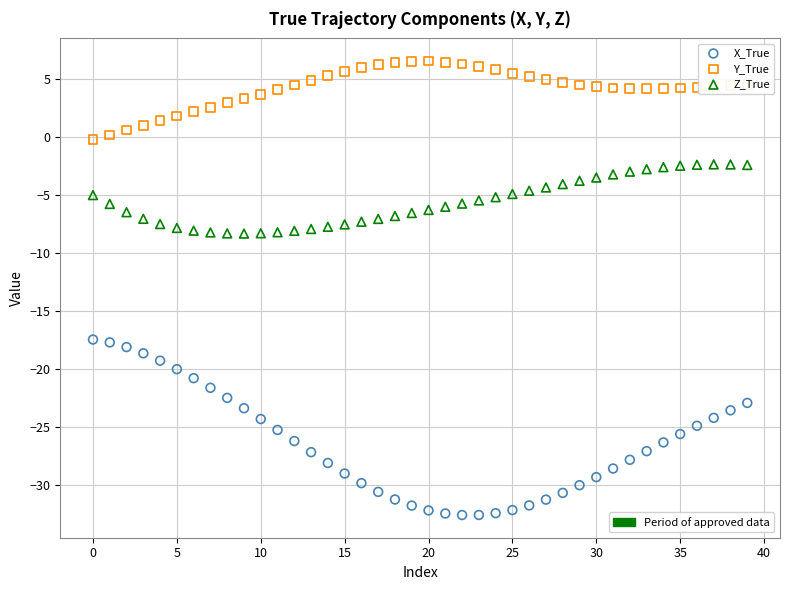

Across all data points, what is the range of Y values (max minus min)?

39.2